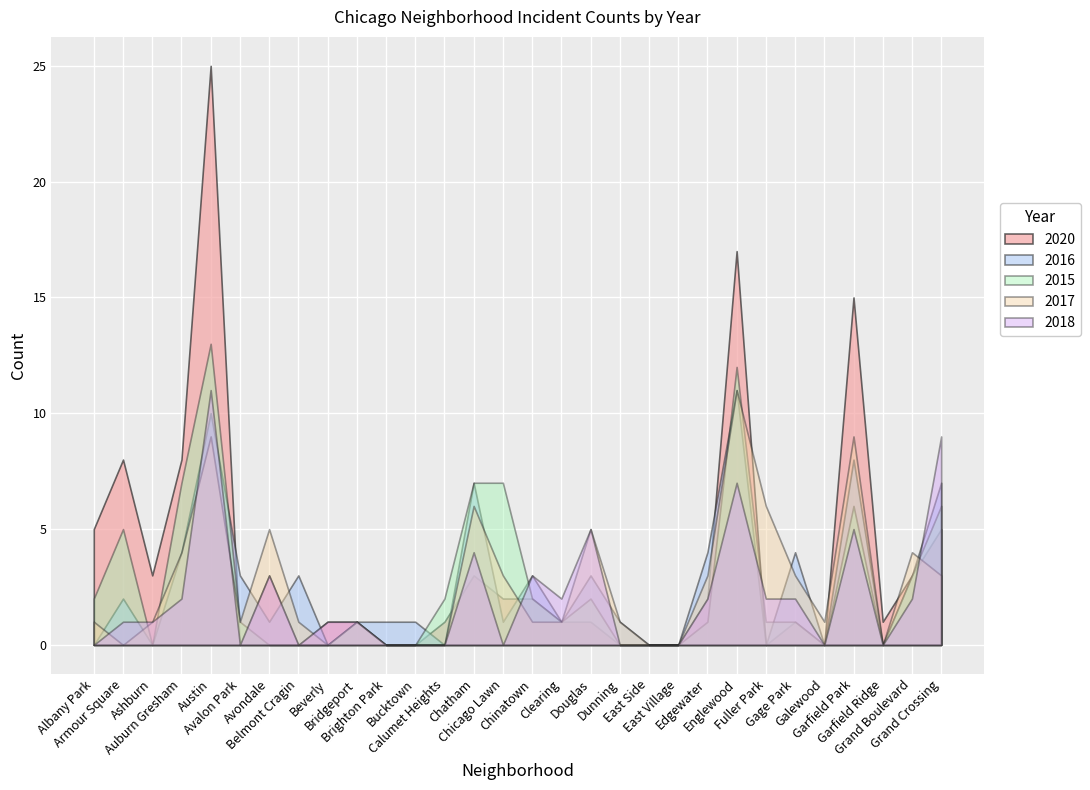

Which series has the widest spread of values?

2020